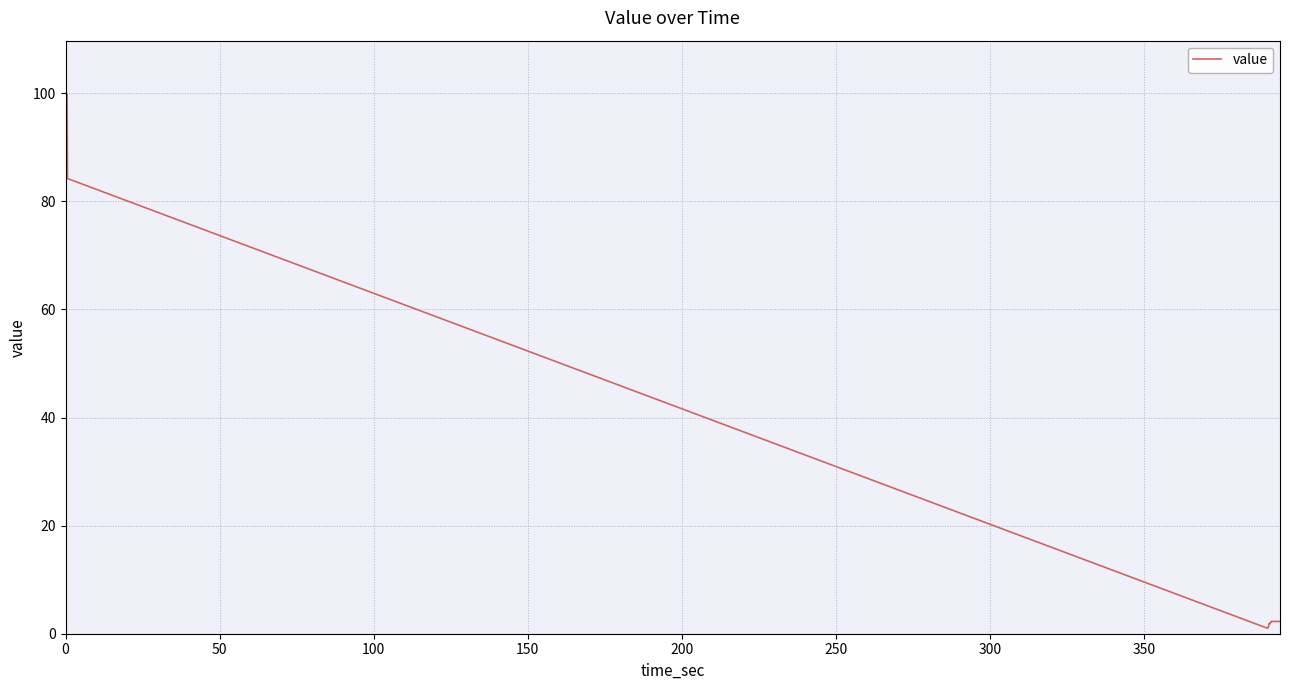

What is the difference between the maximum and minimum values?

98.7